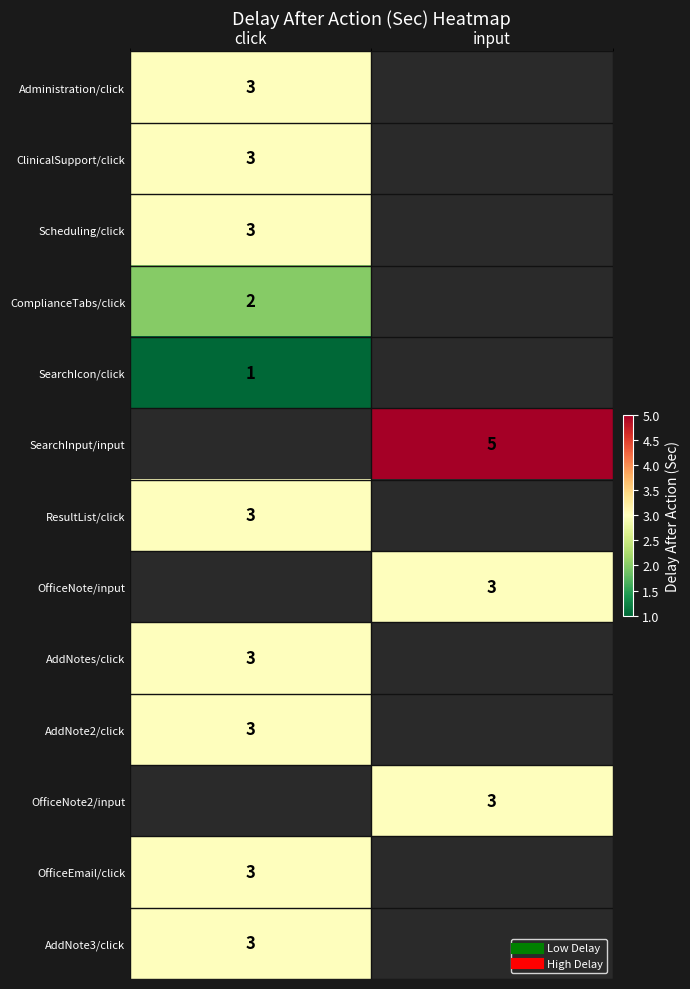

Is the value of ClinicalSupport/click at input greater than the value of OfficeEmail/click at click?

No